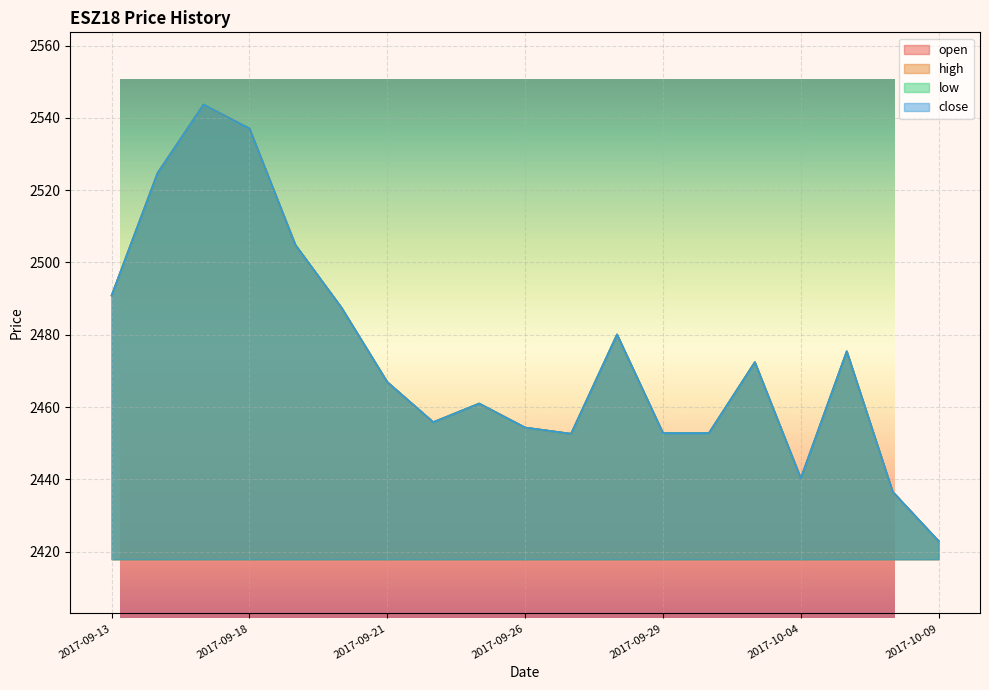

At which category does the chart reach its peak across all series?

2017-09-15